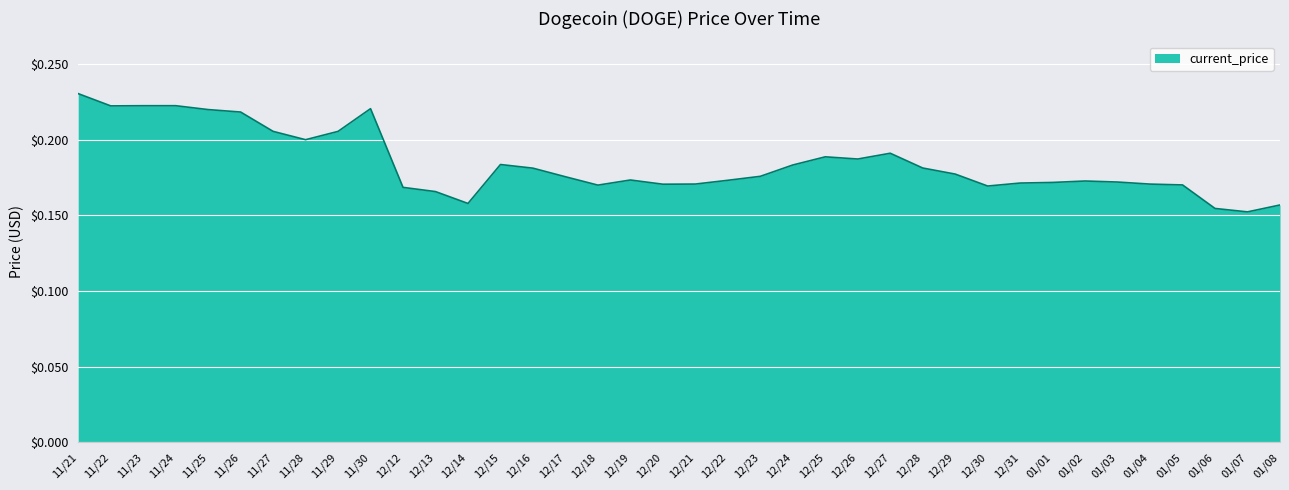

How many lines are shown in the chart?

1